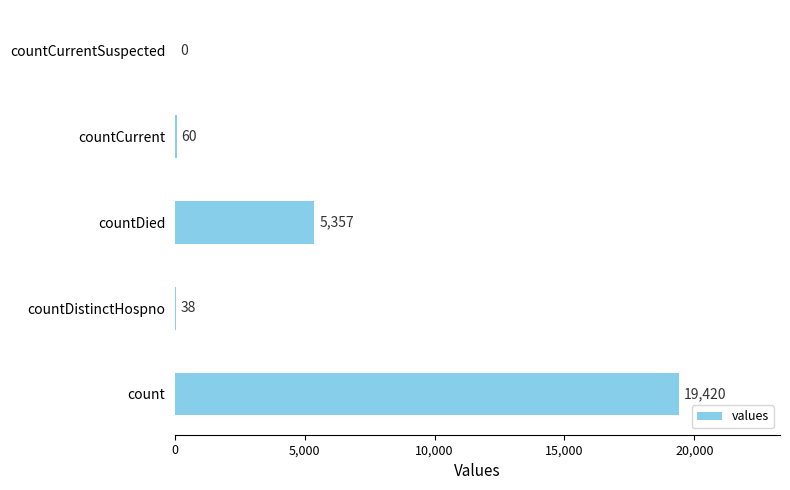

What is the maximum value shown in the chart?

19420